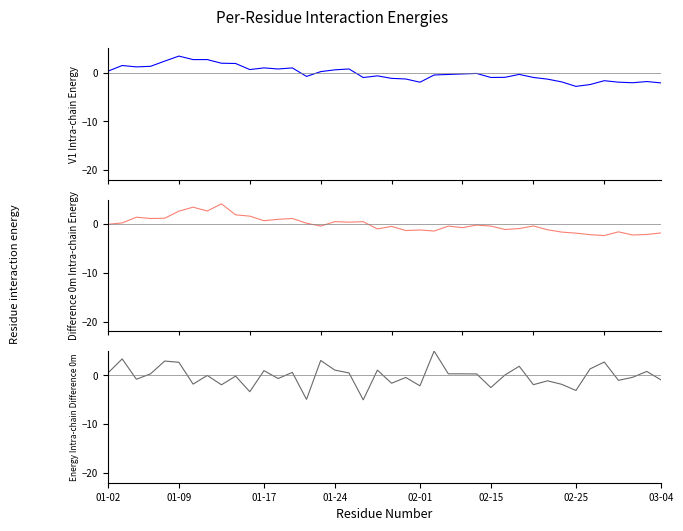

How many interior local peaks does the open series have?

12